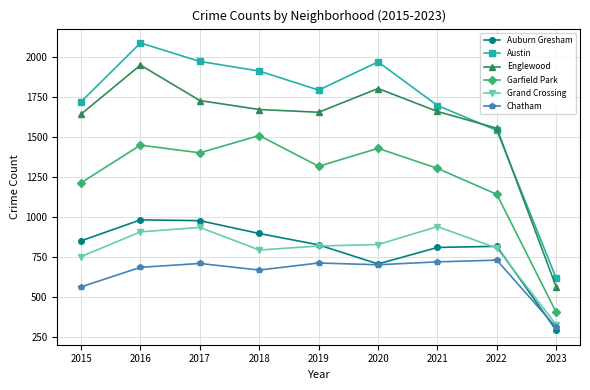

Which series has the largest total across all categories?

Austin